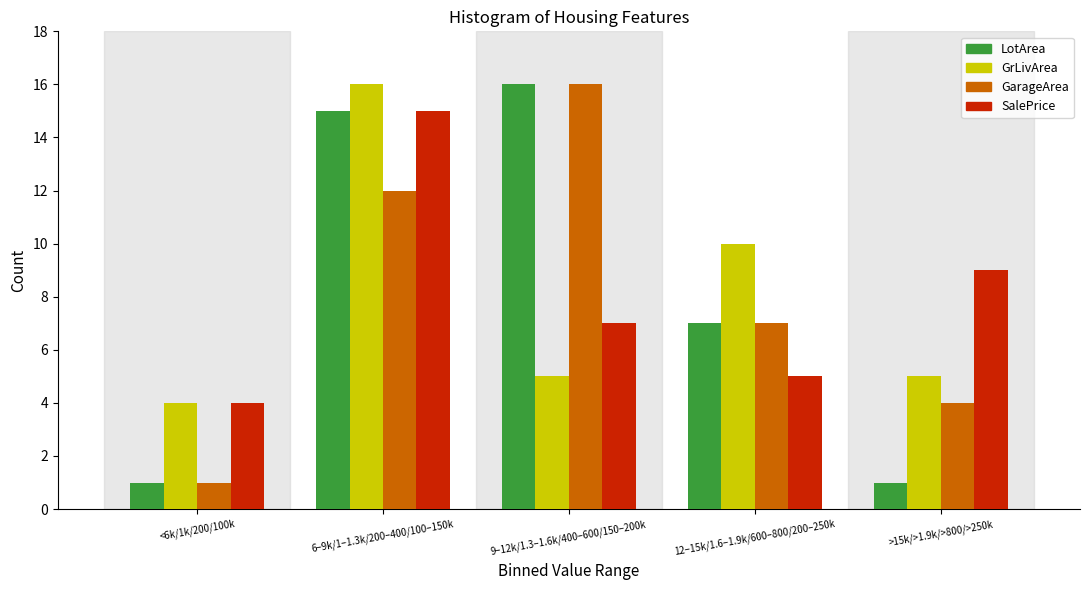

Reading left to right, extract all data points from this chart.

LotArea: <6k/1k/200/100k=1	6–9k/1–1.3k/200–400/100–150k=15	9–12k/1.3–1.6k/400–600/150–200k=16	12–15k/1.6–1.9k/600–800/200–250k=7	>15k/>1.9k/>800/>250k=1
GrLivArea: <6k/1k/200/100k=4	6–9k/1–1.3k/200–400/100–150k=16	9–12k/1.3–1.6k/400–600/150–200k=5	12–15k/1.6–1.9k/600–800/200–250k=10	>15k/>1.9k/>800/>250k=5
GarageArea: <6k/1k/200/100k=1	6–9k/1–1.3k/200–400/100–150k=12	9–12k/1.3–1.6k/400–600/150–200k=16	12–15k/1.6–1.9k/600–800/200–250k=7	>15k/>1.9k/>800/>250k=4
SalePrice: <6k/1k/200/100k=4	6–9k/1–1.3k/200–400/100–150k=15	9–12k/1.3–1.6k/400–600/150–200k=7	12–15k/1.6–1.9k/600–800/200–250k=5	>15k/>1.9k/>800/>250k=9